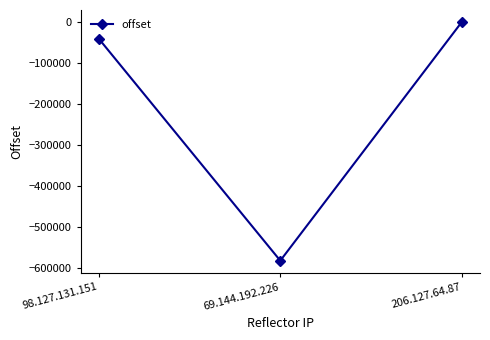

Reading left to right, what are all the values shown in this chart?

98.127.131.151=-40589	69.144.192.226=-583223	206.127.64.87=221